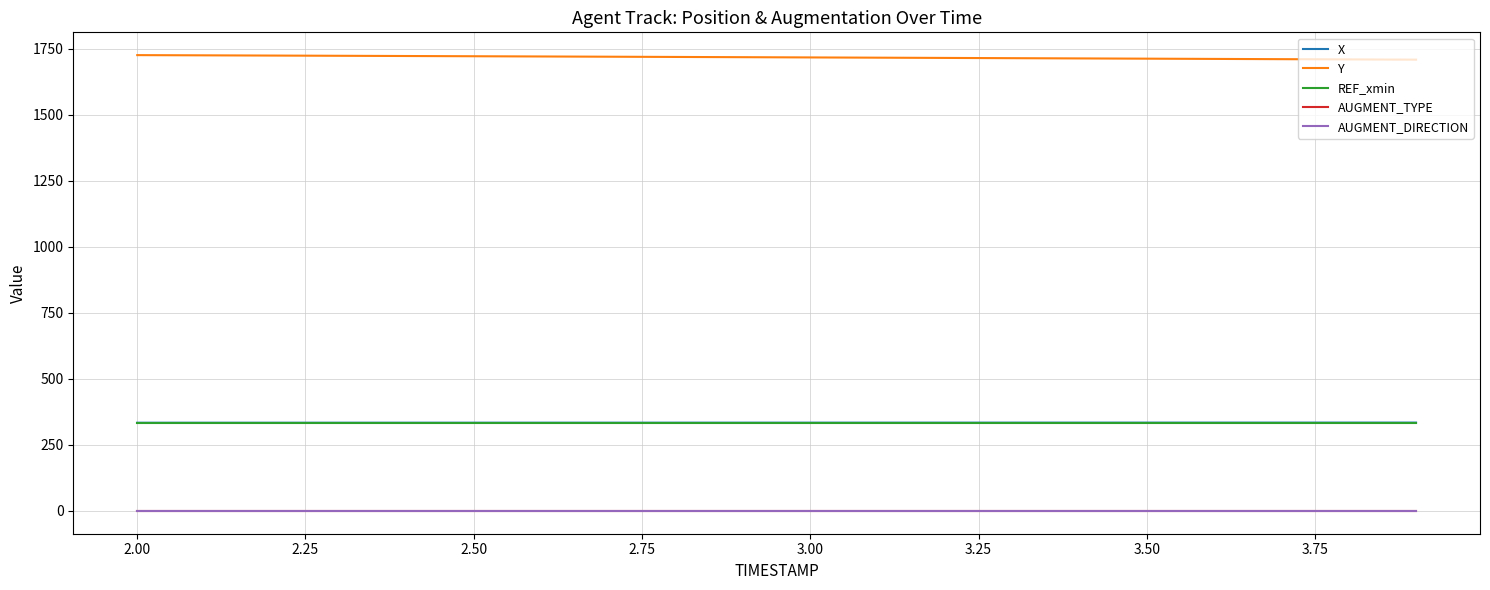

Which series has the largest total across all categories?

Y